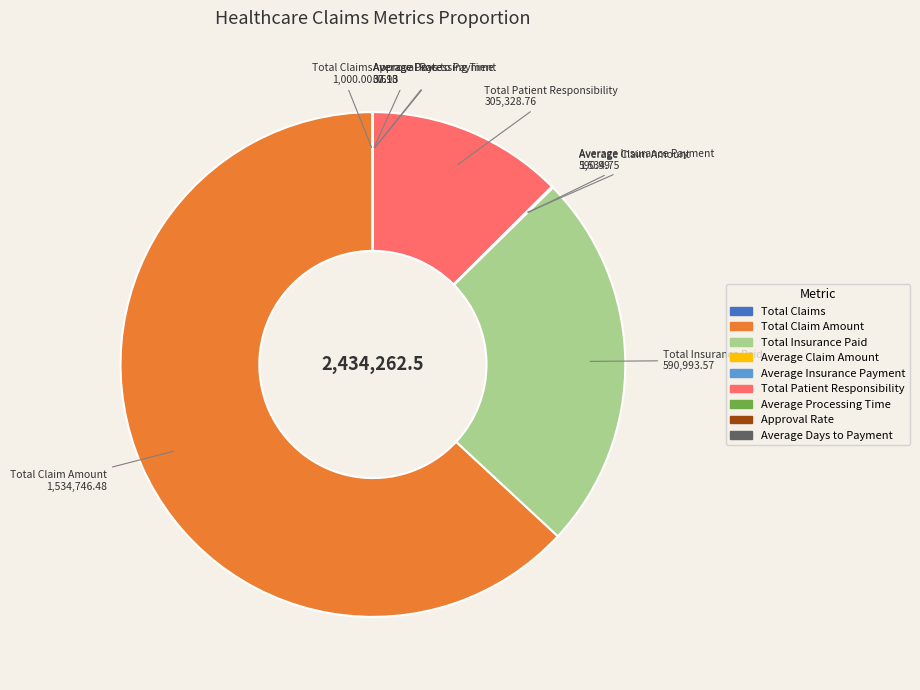

True or false: Total Claim Amount accounts for 76% of the total.

False